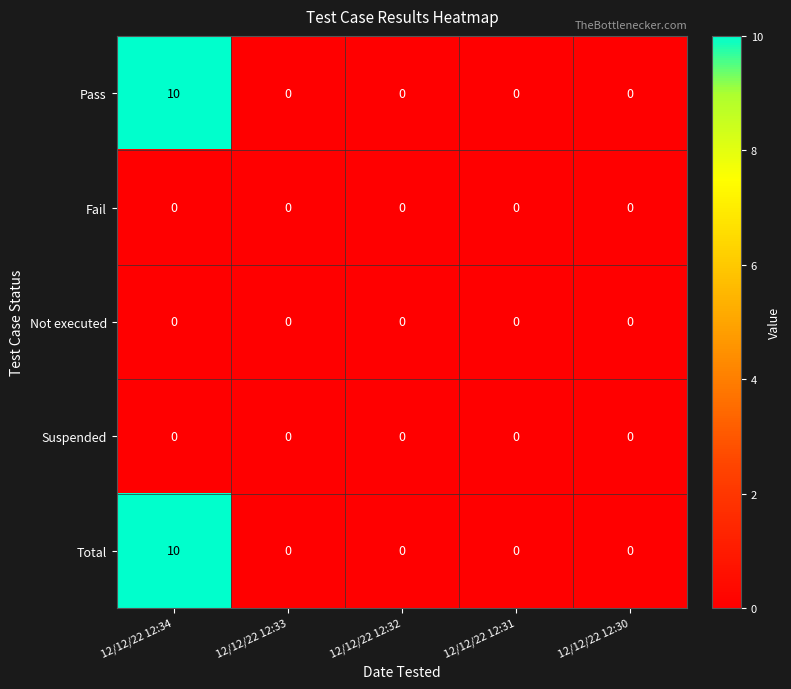

At which category is the sum across all series the highest?

12/12/22 12:34